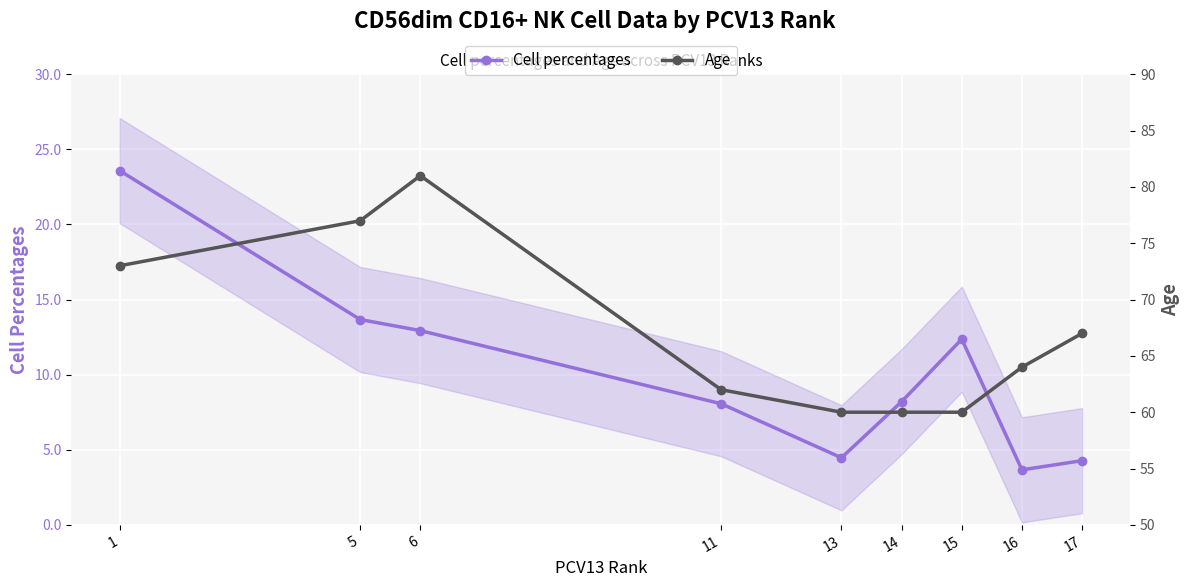

How many lines are shown in the chart?

2